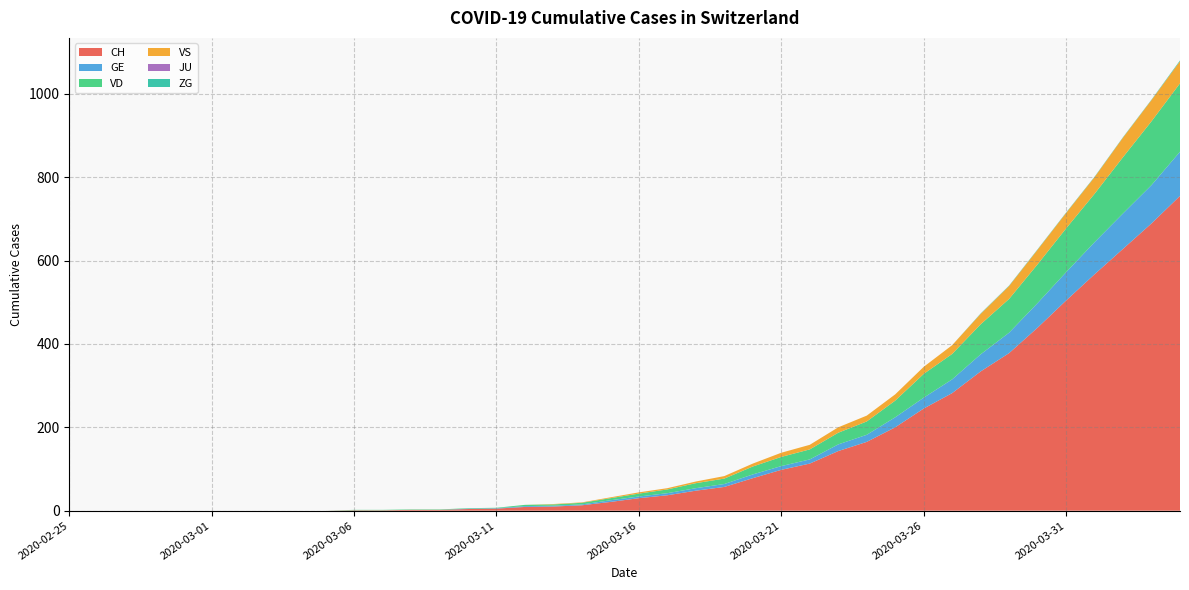

Reading right to left, what are all the values shown in this chart?

CH: 755	689	628	567	504	439	378	334	282	245	200	165	143	113	98	78	57	48	37	30	21	13	10	9	5	4	2	2	1	1	0	0	0	0	0	0	0	0	0	0
GE: 106	92	85	77	68	59	49	41	33	26	24	17	16	10	9	9	7	6	5	4	4	2	2	2	1	1	0	0	0	0	0	0	0	0	0	0	0	0	0	0
VD: 164	153	135	116	105	93	81	72	61	57	40	32	28	24	22	19	13	12	9	7	5	4	3	3	1	1	1	1	1	1	0	0	0	0	0	0	0	0	0	0
VS: 53	51	47	40	37	35	31	25	21	17	15	14	13	11	10	7	6	4	3	3	2	1	1	0	0	0	0	0	0	0	0	0	0	0	0	0	0	0	0	0
JU: 0	0	0	0	0	0	0	0	0	0	0	0	0	0	0	0	0	0	0	0	0	0	0	0	0	0	0	0	0	0	0	0	0	0	0	0	0	0	0	0
ZG: 2	1	1	1	1	1	1	1	0	0	0	0	0	0	0	0	0	0	0	0	0	0	0	0	0	0	0	0	0	0	0	0	0	0	0	0	0	0	0	0